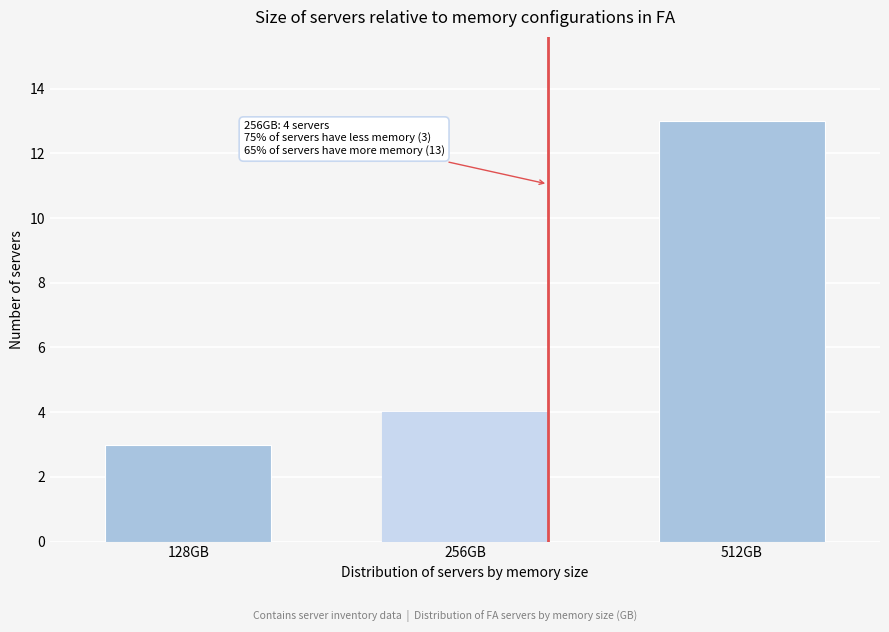

Reading right to left, extract all data points from this chart.

512GB=13	256GB=4	128GB=3